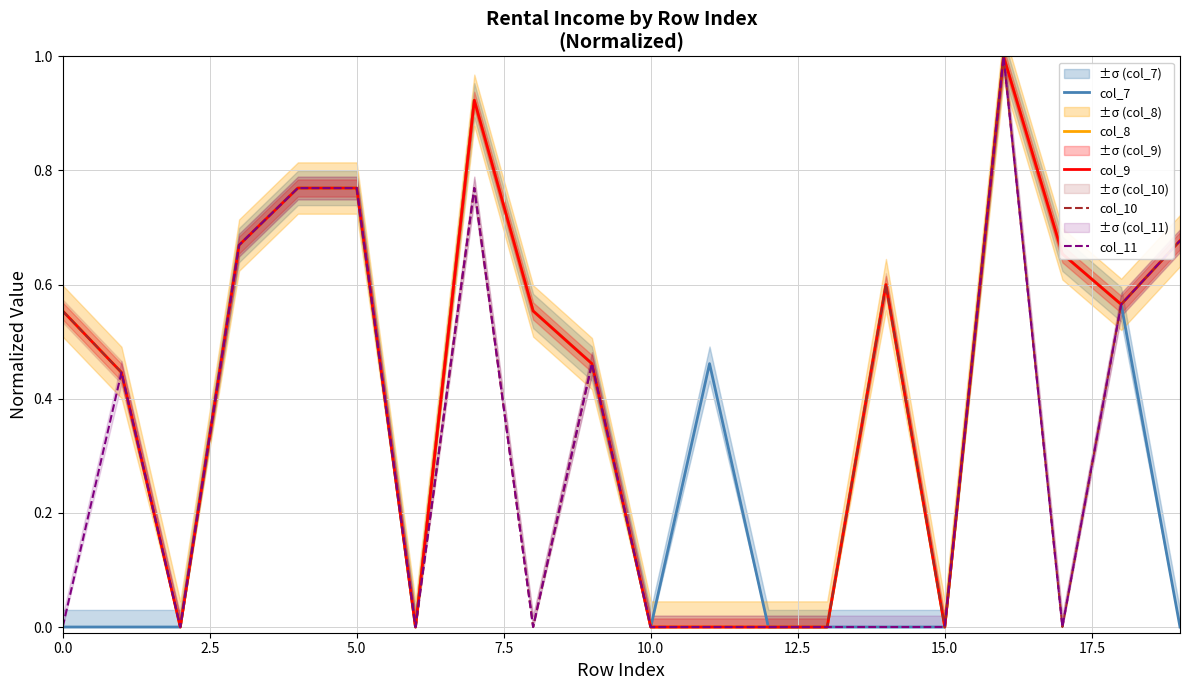

What is the label of the 3rd point from the right?

17